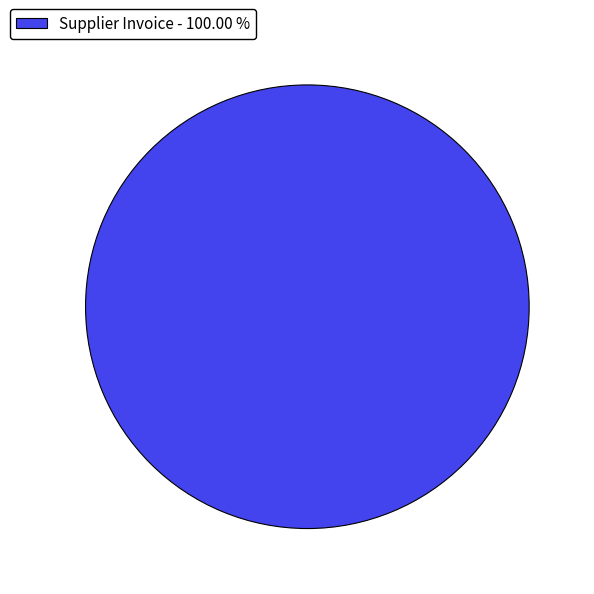

Rank the categories by value from lowest to highest.

Supplier Invoice - 100.00 %